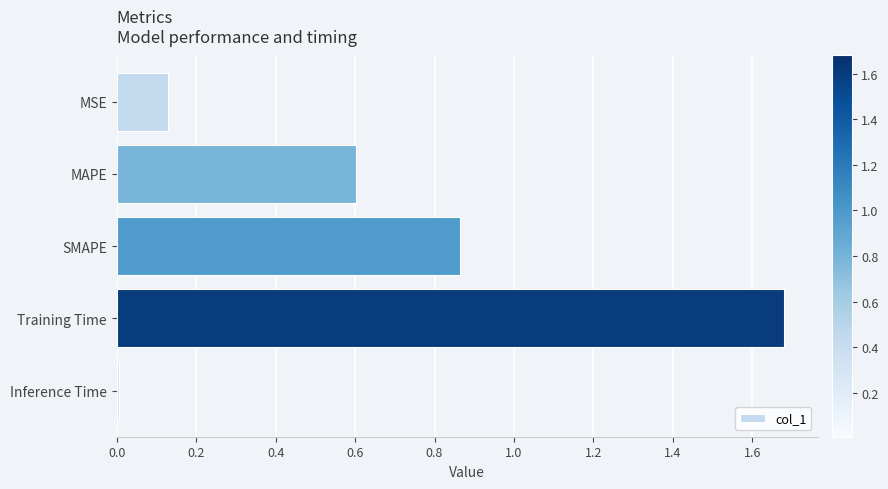

Are the bars grouped side by side (vs. stacked)?

No